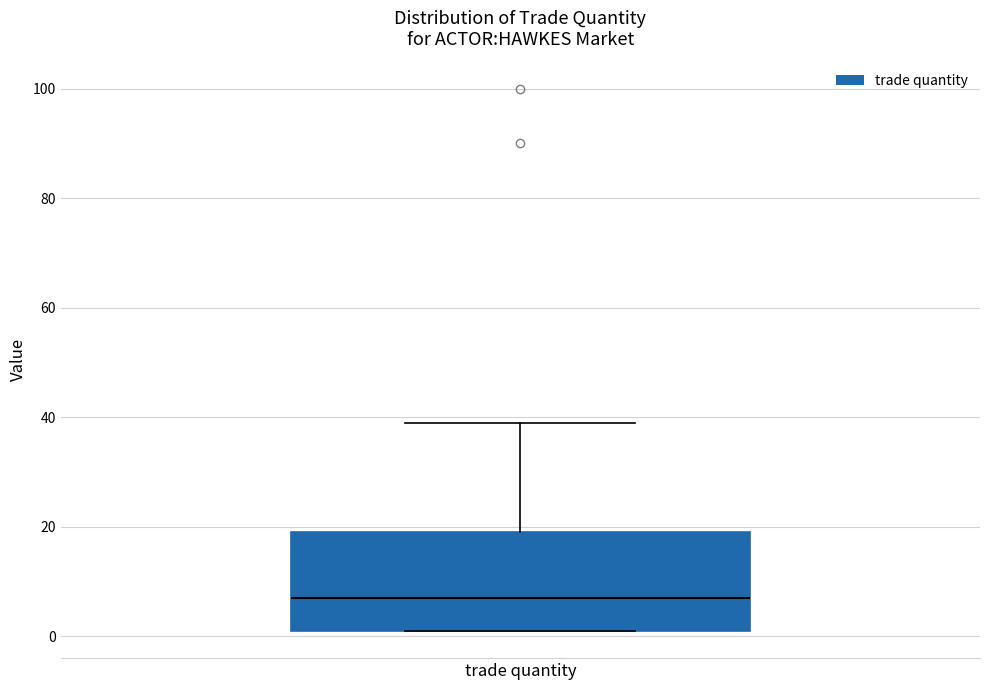

Read this box plot against the y-axis: the position of the median line, the range covered by the box, and the ends of both whiskers. The values are not printed on the chart, so give them approximately, as read against the axis.

median 8, box 2 to 20, whiskers 2 to 40